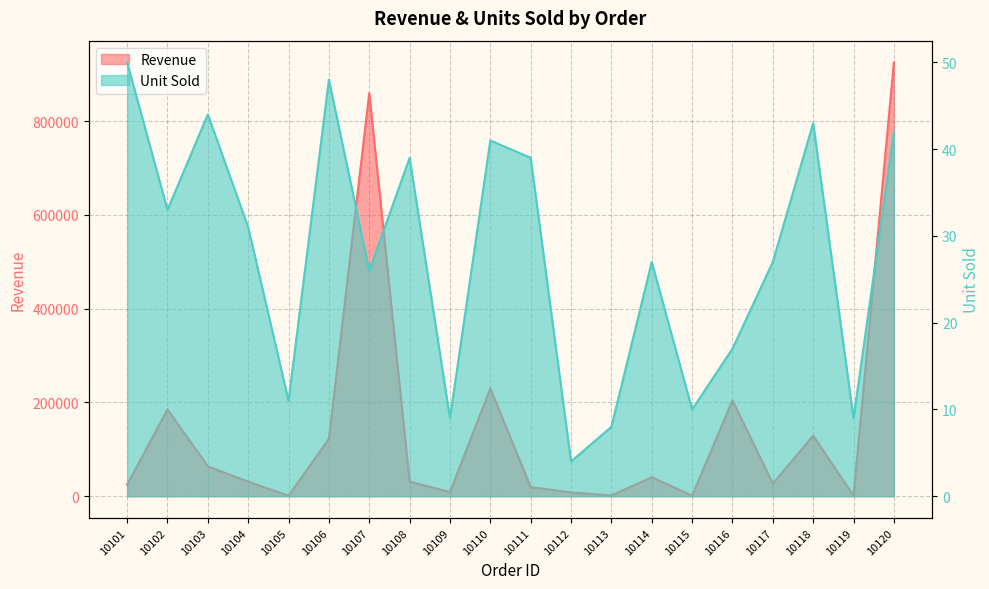

In Unit Sold, how many points are lower than both neighbors (excluding endpoints)?

7